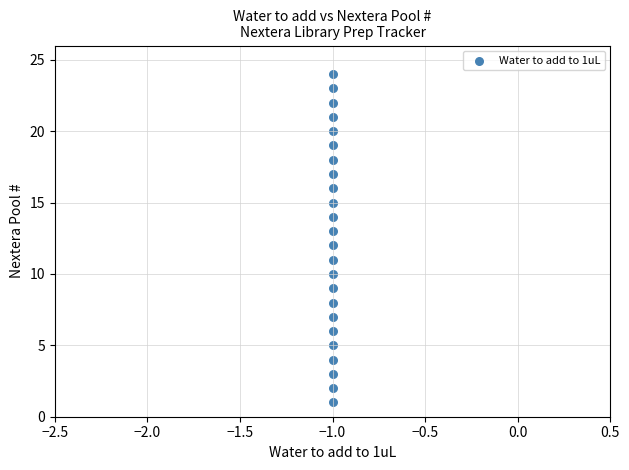

What is the range of Y values (max minus min)?

23